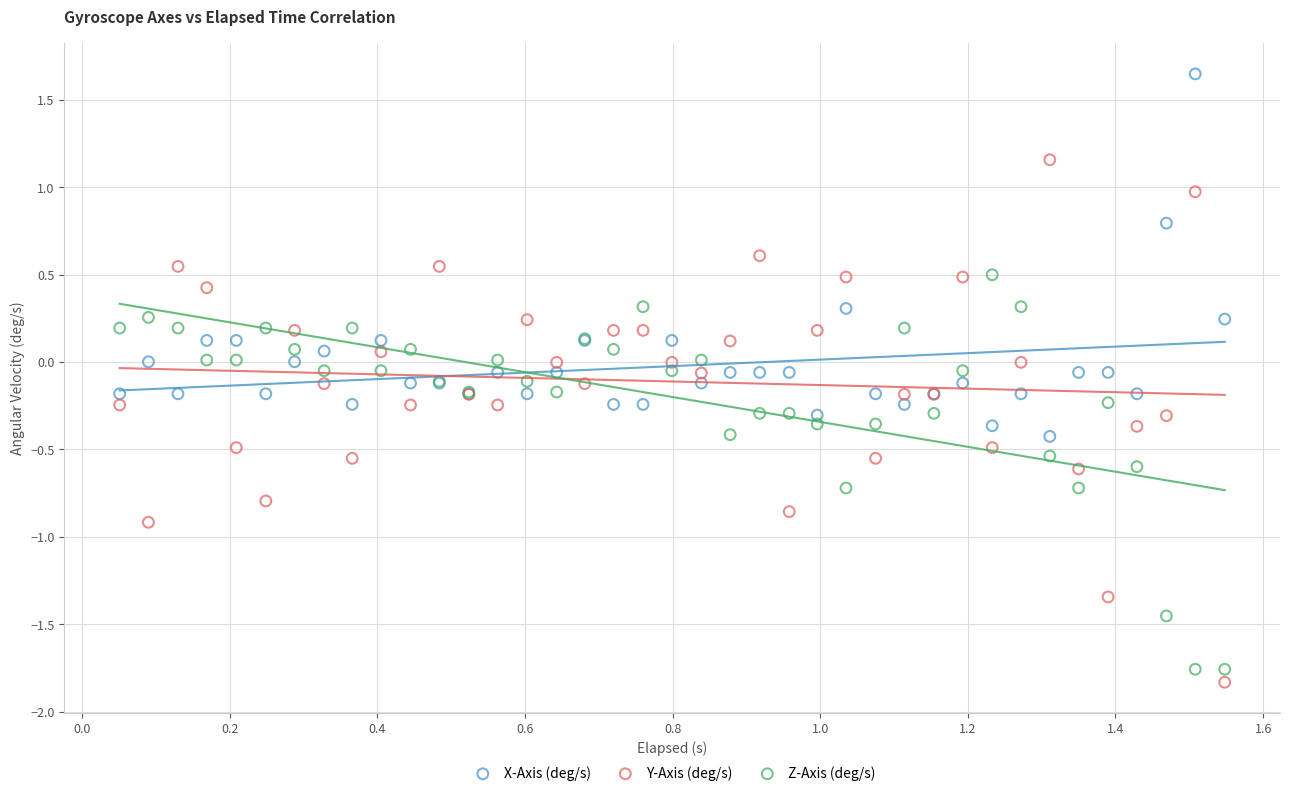

Which series contains the lowest Y value?

Y-Axis (deg/s)